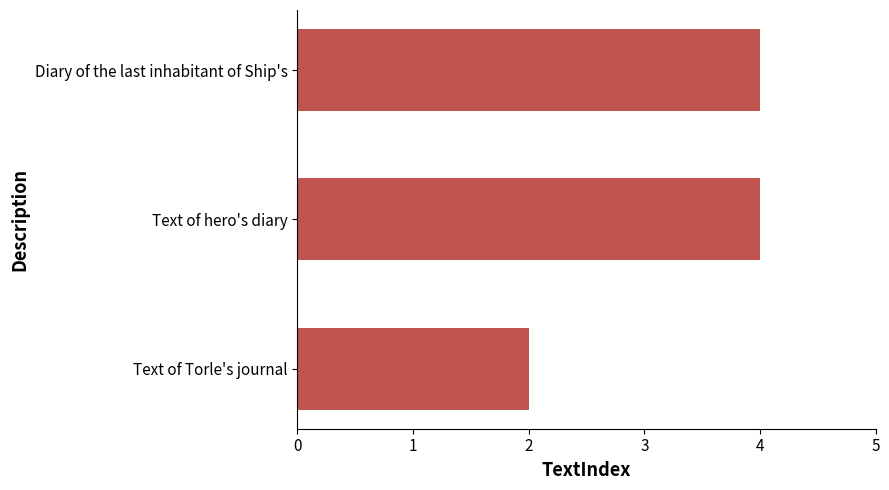

Count the values in the range 2 to 4.

3